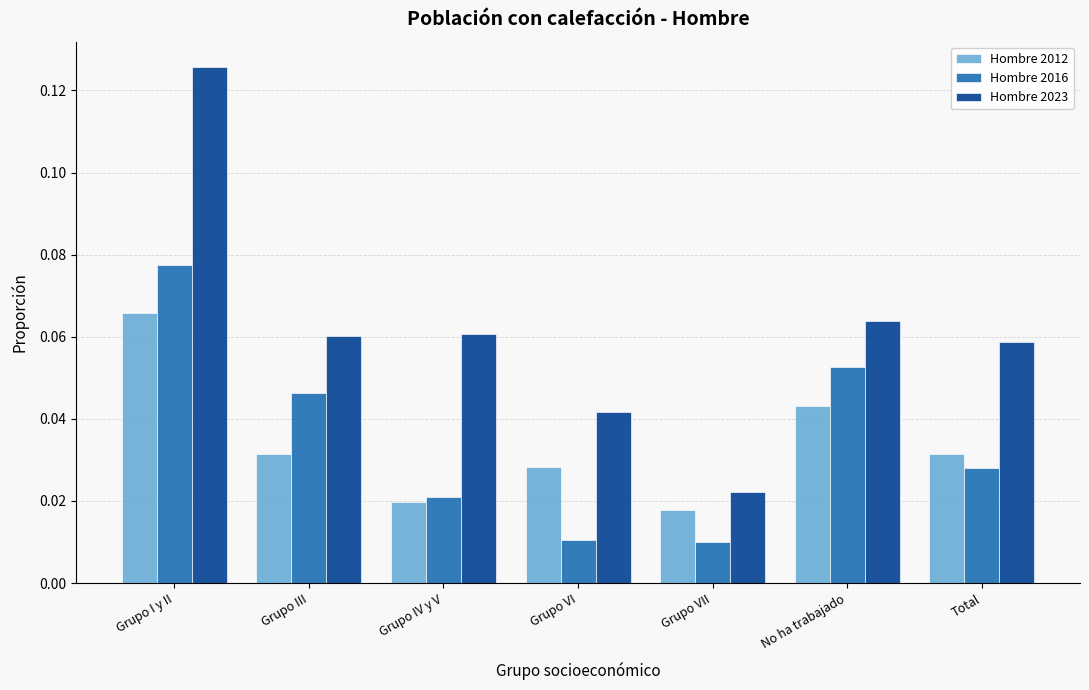

How many Hombre 2016 values are between 0 and 1?

7